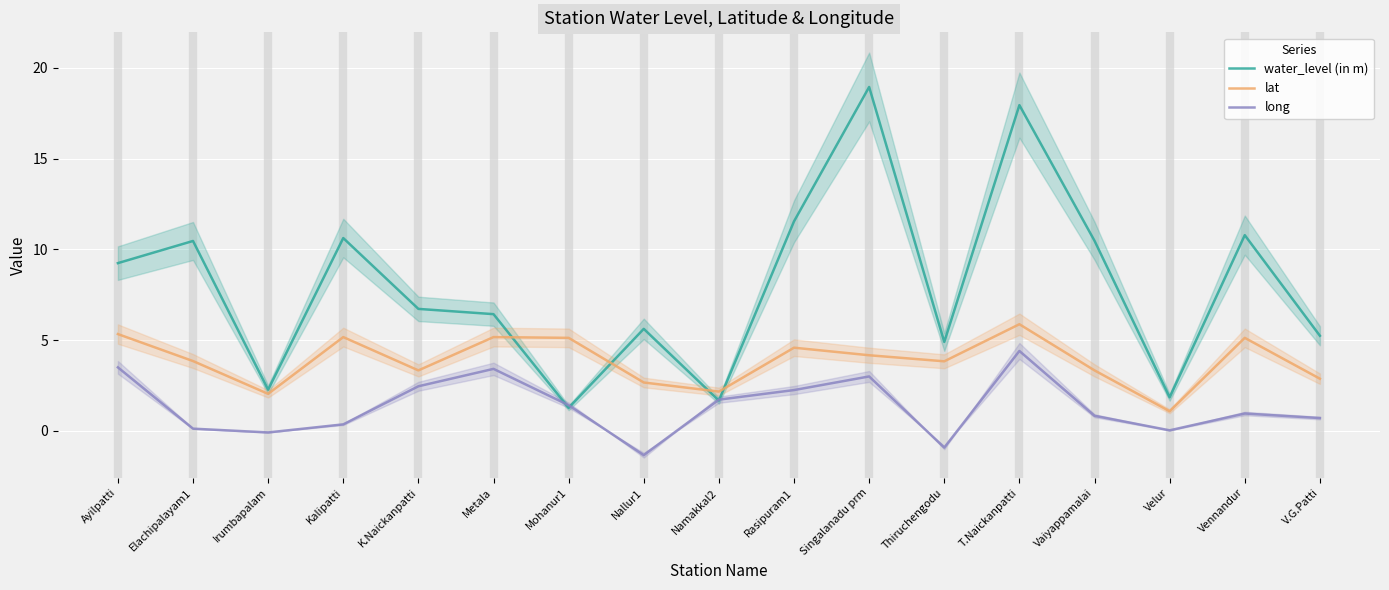

Where is lat nearest to the value 3?

V.G.Patti